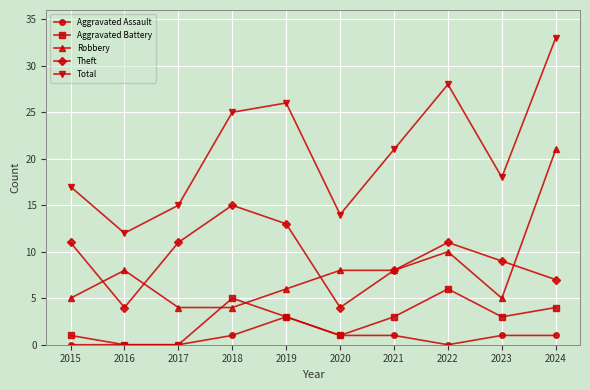

Where does the Total series first go above 21?

2018